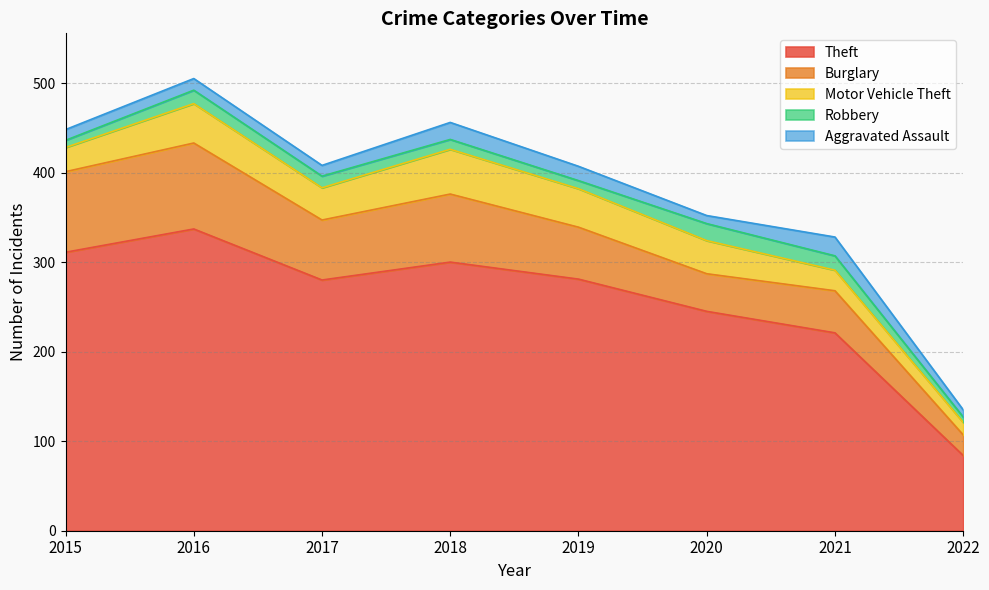

The value of Motor Vehicle Theft at 2022 is 14. True or false?

True